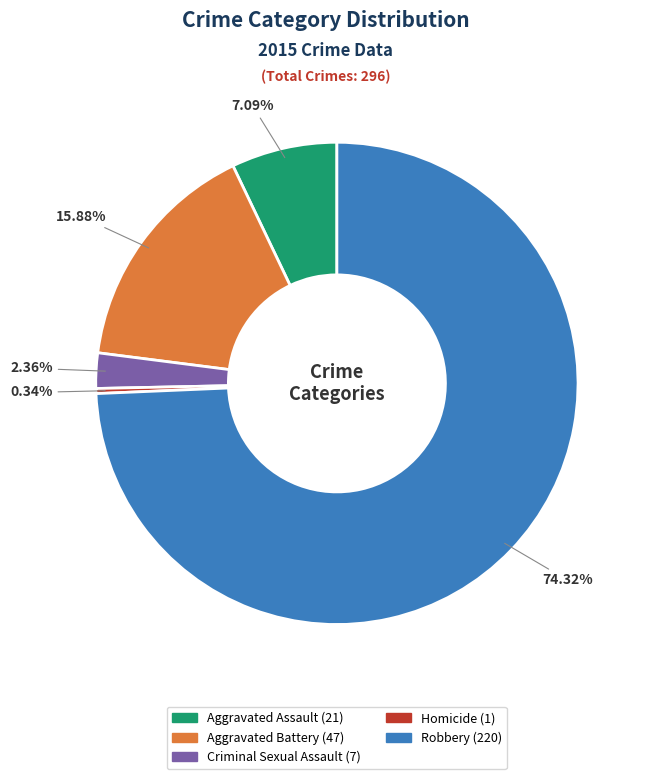

What percentage is the Criminal Sexual Assault slice, to the nearest percent?

2%